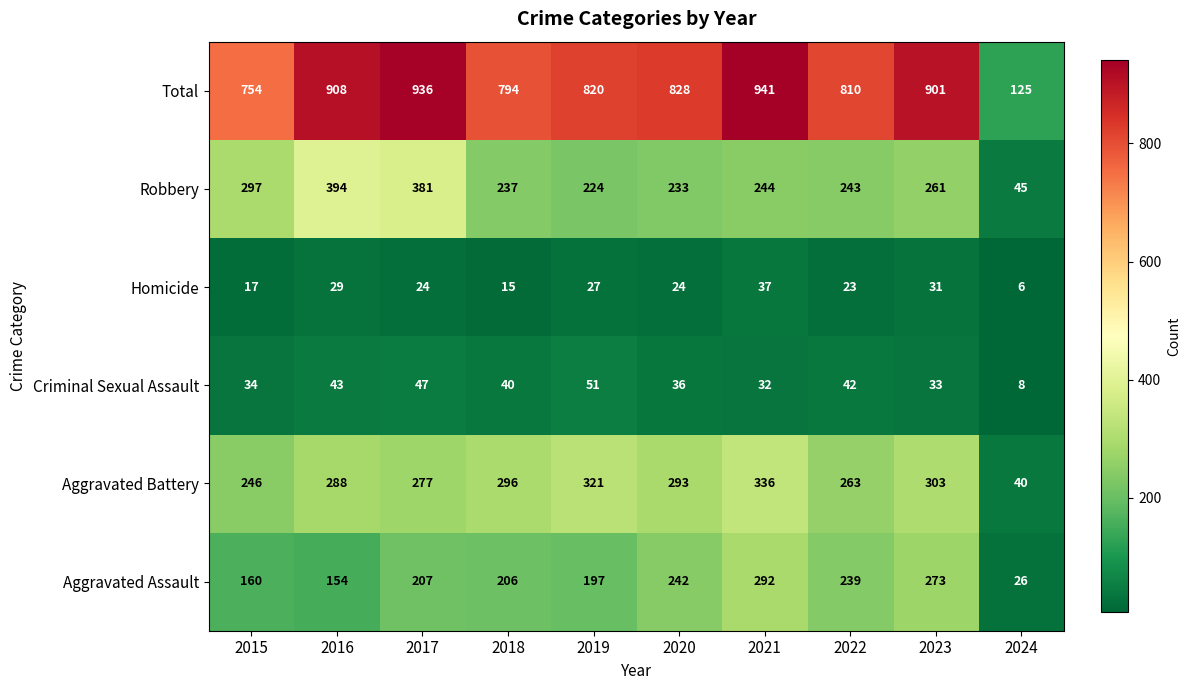

How many values in the Total series are below 828?

5